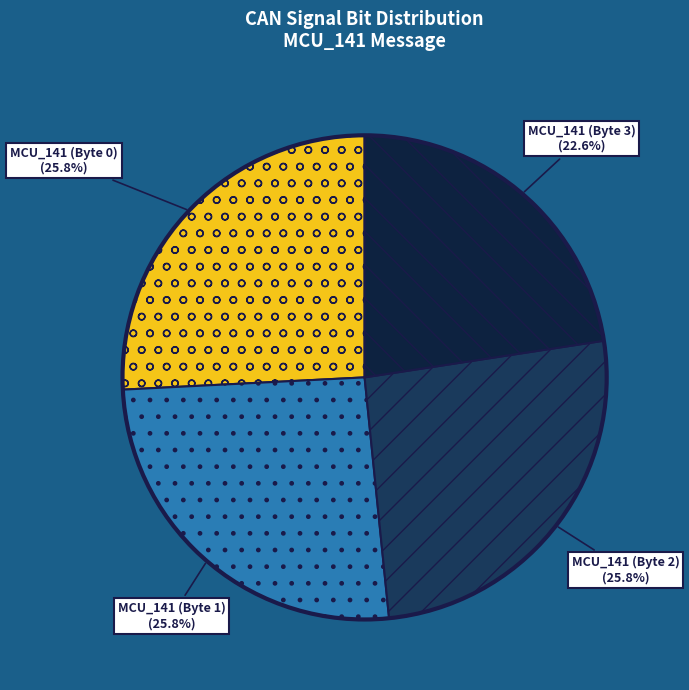

Is MCU_141 (Byte 0) the majority of the pie?

No